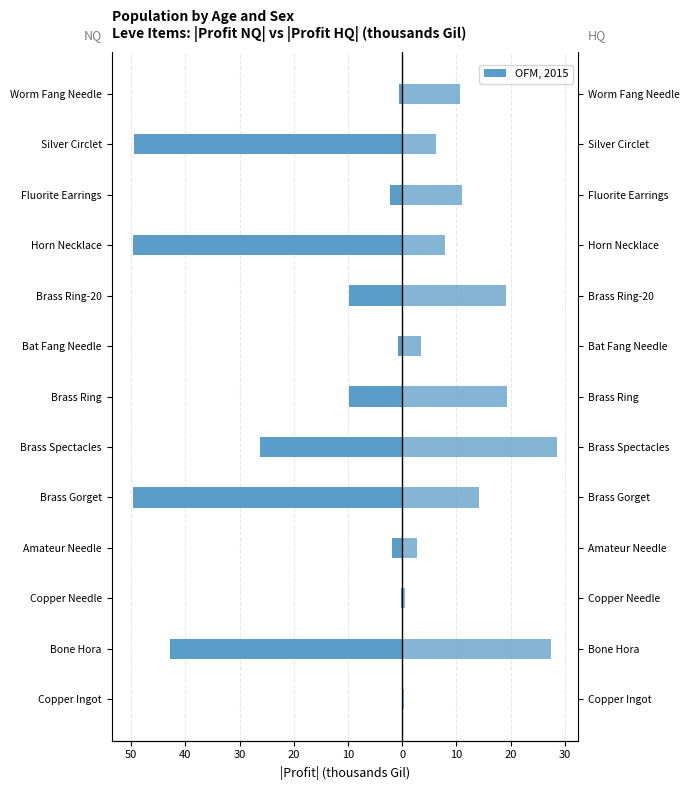

How many groups of bars are there?

13